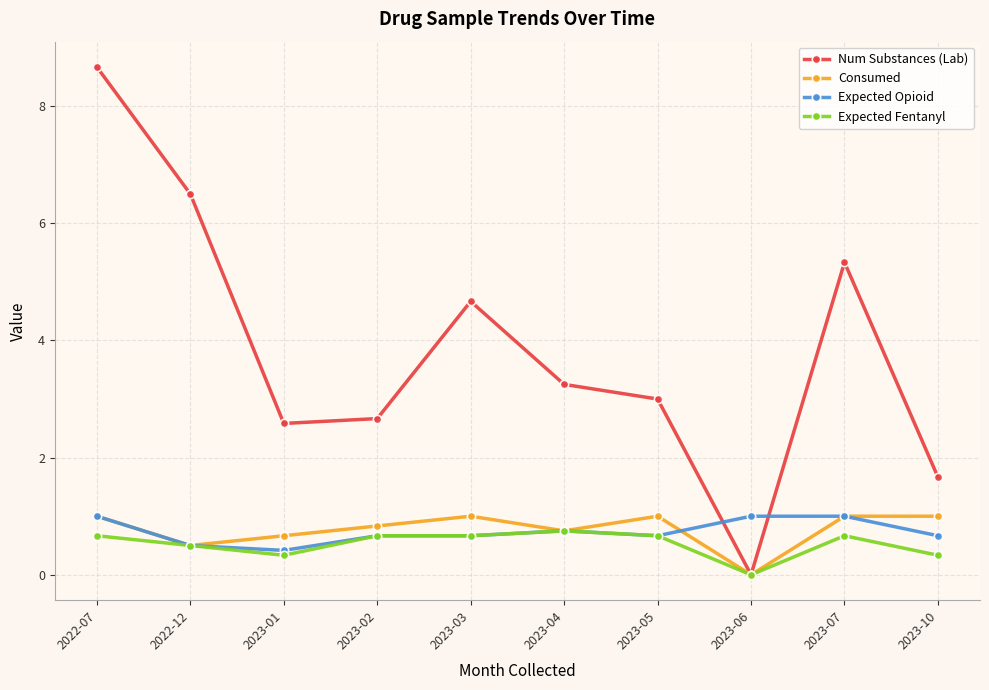

What position from the right is 2023-02?

7